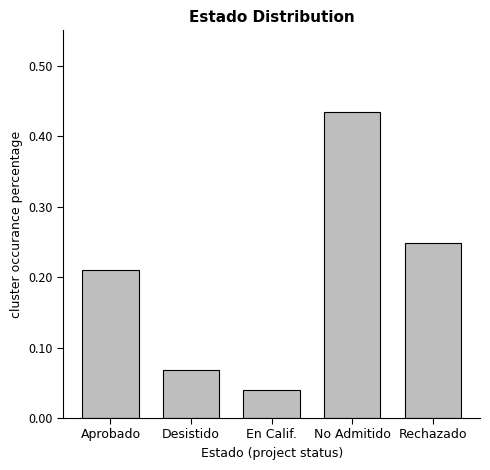

The value at En Calif. is 0.1. True or false?

False